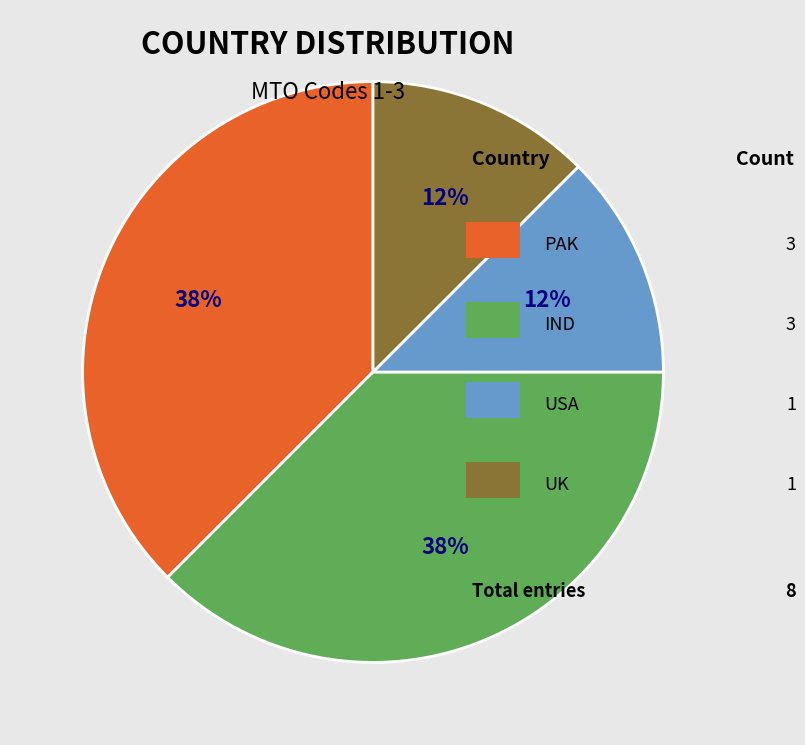

Count the number of slices in the pie.

4